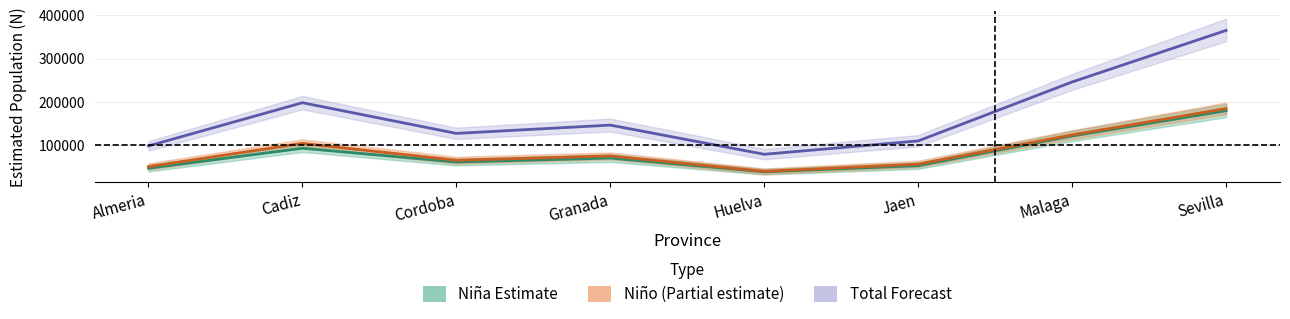

What is the spread (max minus min) of values at Sevilla?

185000